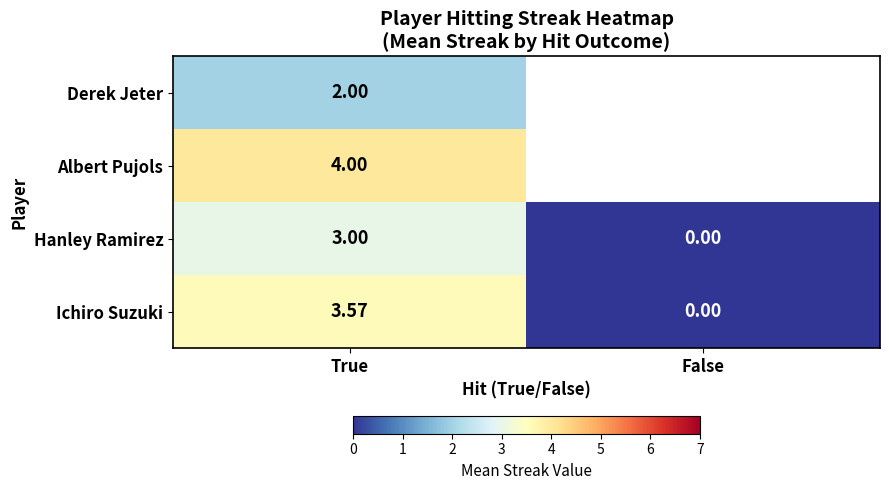

How many Hanley Ramirez values are between 0 and 3?

2